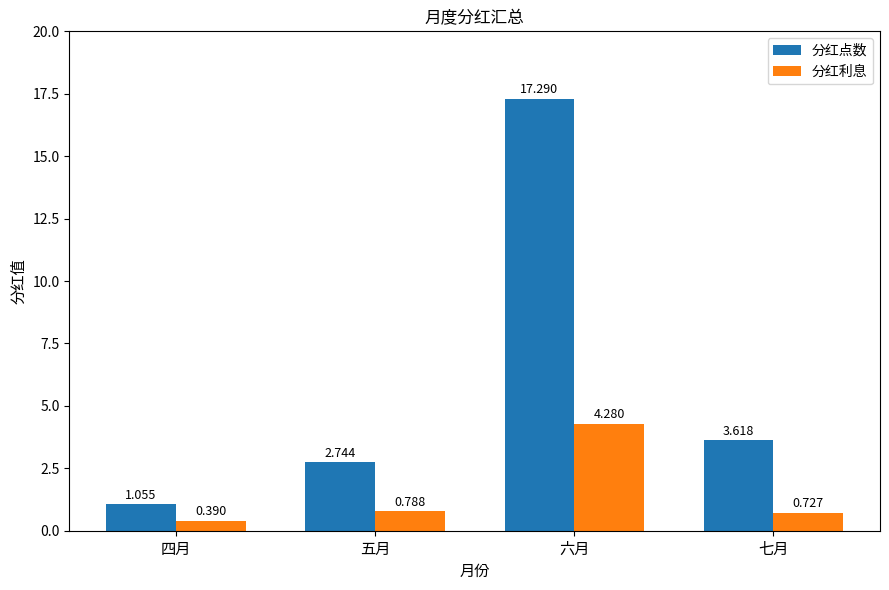

Between 四月 and 七月, which series saw the biggest shift?

分红点数